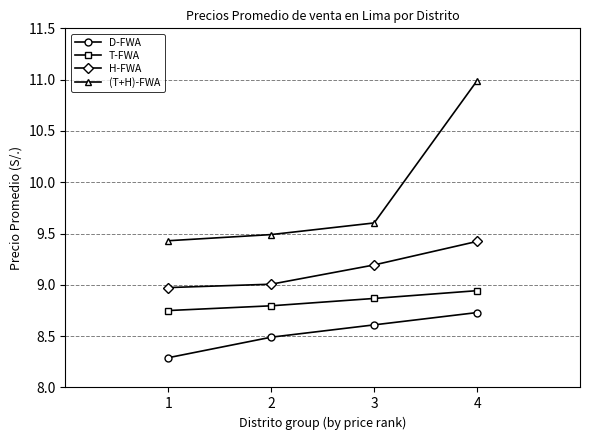

List the series in order of their overall mean, highest first.

(T+H)-FWA, H-FWA, T-FWA, D-FWA